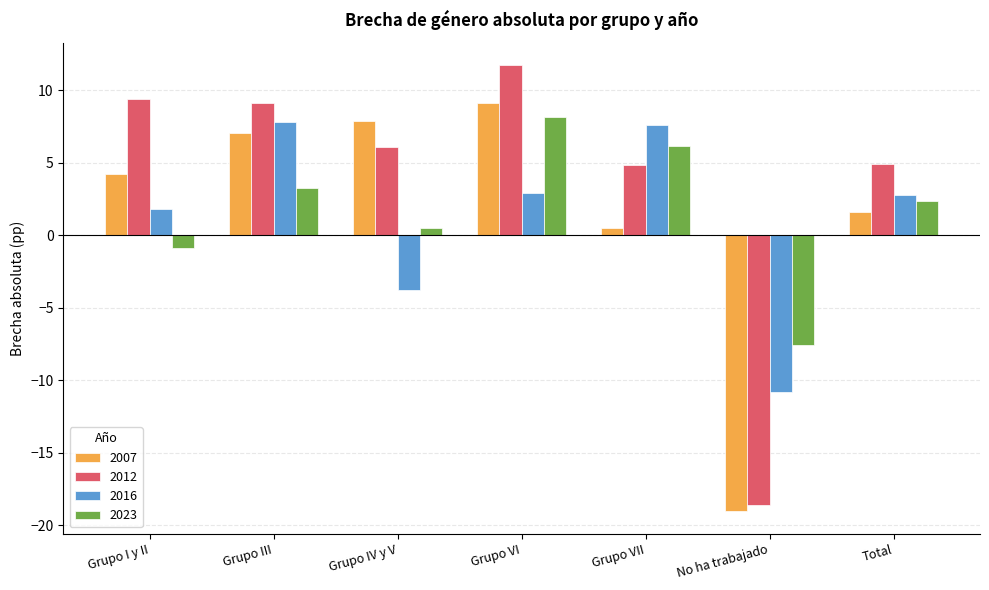

Reading left to right, transcribe all the data shown in this chart.

2007: Grupo I y II=4.2	Grupo III=7.0	Grupo IV y V=7.8	Grupo VI=9.1	Grupo VII=0.5	No ha trabajado=-19.0	Total=1.6
2012: Grupo I y II=9.4	Grupo III=9.1	Grupo IV y V=6.1	Grupo VI=11.7	Grupo VII=4.9	No ha trabajado=-18.6	Total=4.9
2016: Grupo I y II=1.8	Grupo III=7.8	Grupo IV y V=-3.8	Grupo VI=2.9	Grupo VII=7.6	No ha trabajado=-10.8	Total=2.8
2023: Grupo I y II=-0.9	Grupo III=3.3	Grupo IV y V=0.5	Grupo VI=8.1	Grupo VII=6.1	No ha trabajado=-7.6	Total=2.3